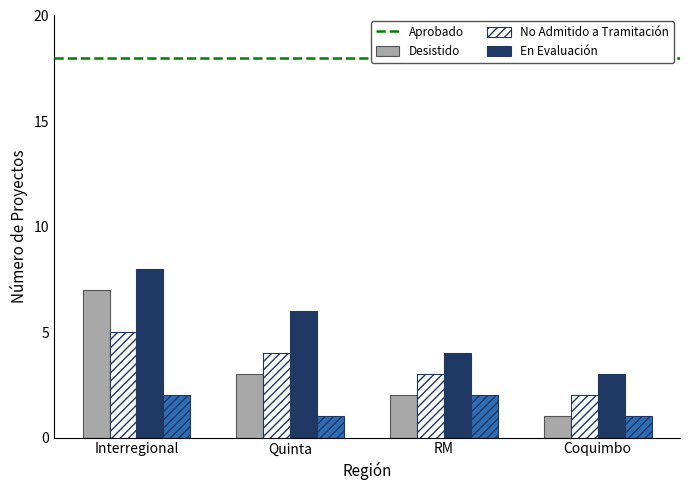

True or false: En Evaluación has a value of 2 at RM.

True